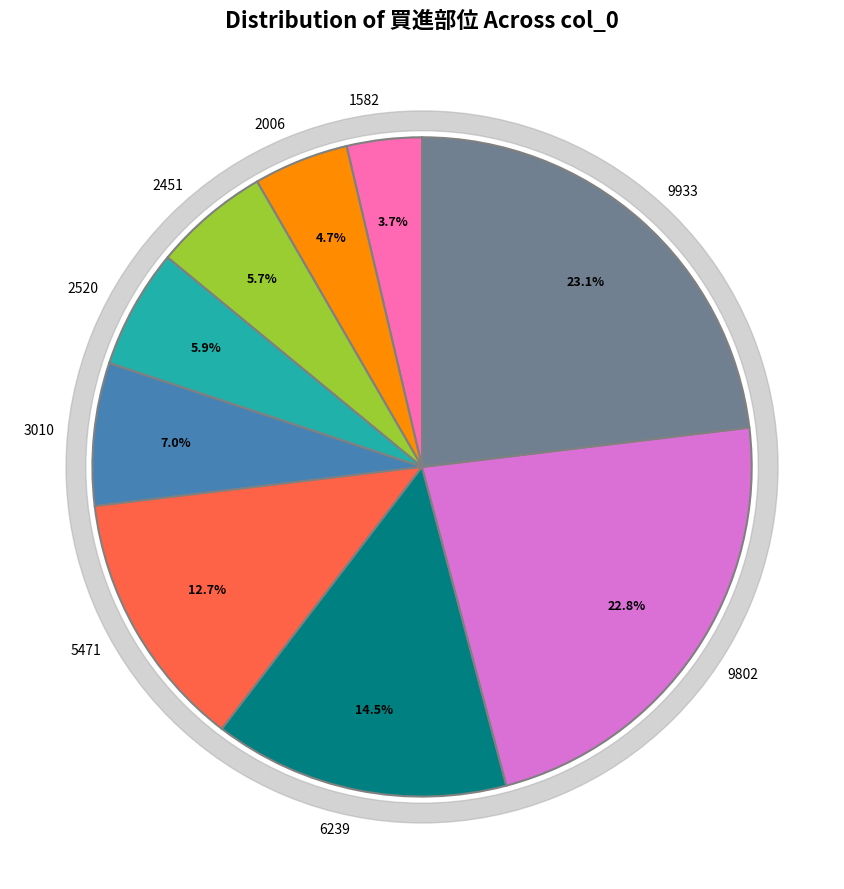

How many slices are in this pie chart?

9